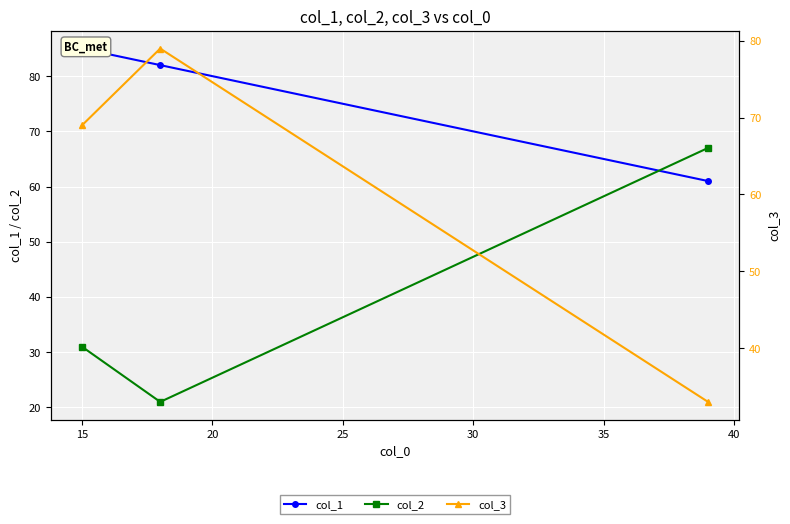

Count the number of categories in the chart.

3